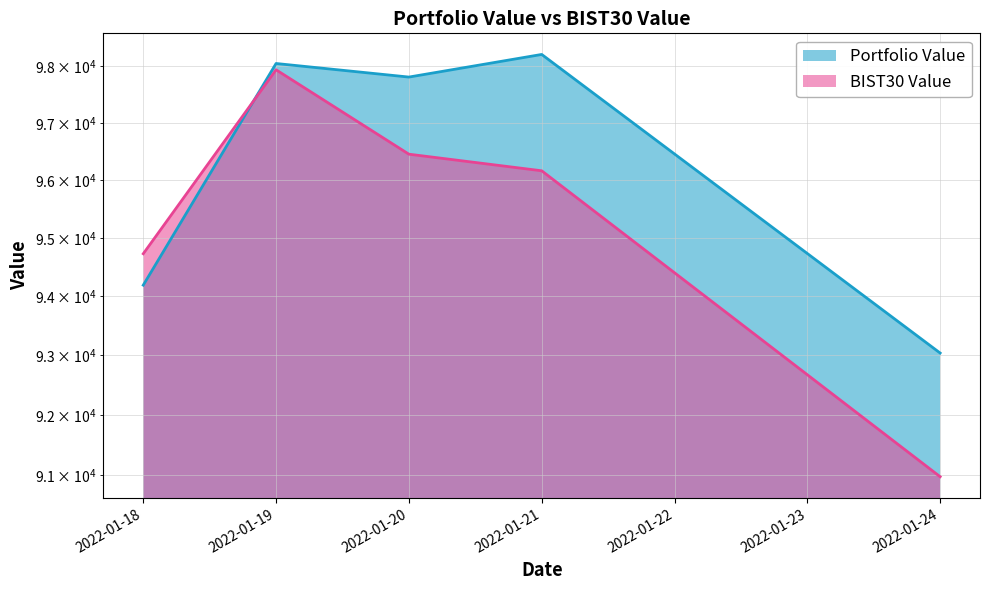

What is the smallest value displayed?

90971.6